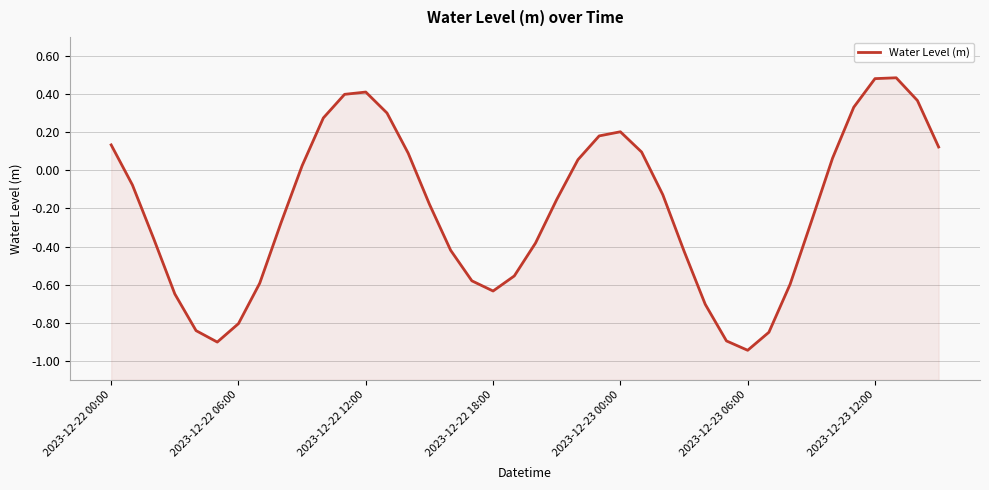

Does the chart display data point markers on the line(s)?

No